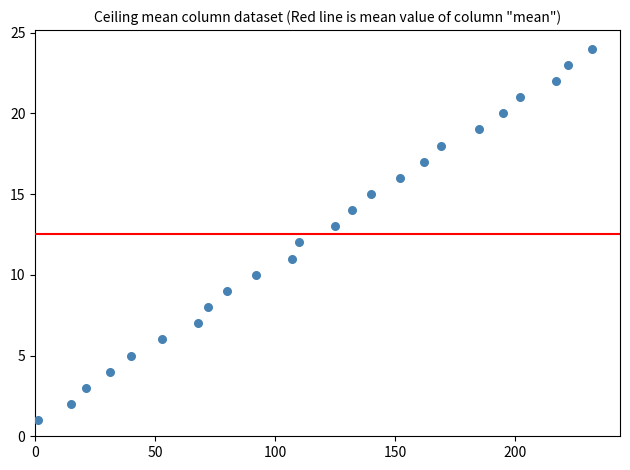

What is the range of Y values (max minus min)?

23